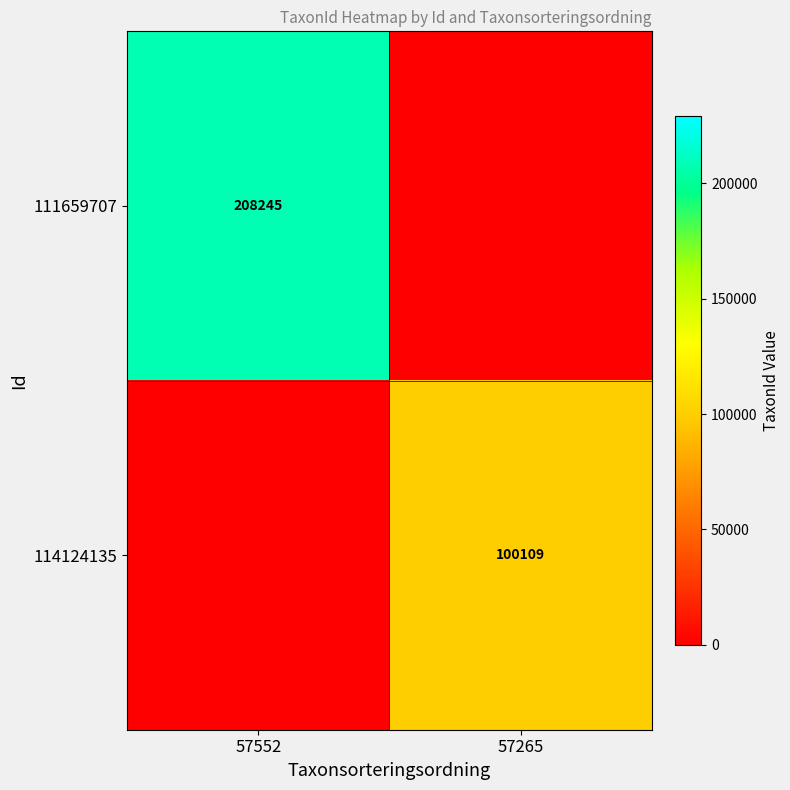

Is the value of 111659707 at 57552 greater than the value of 114124135 at 57265?

Yes